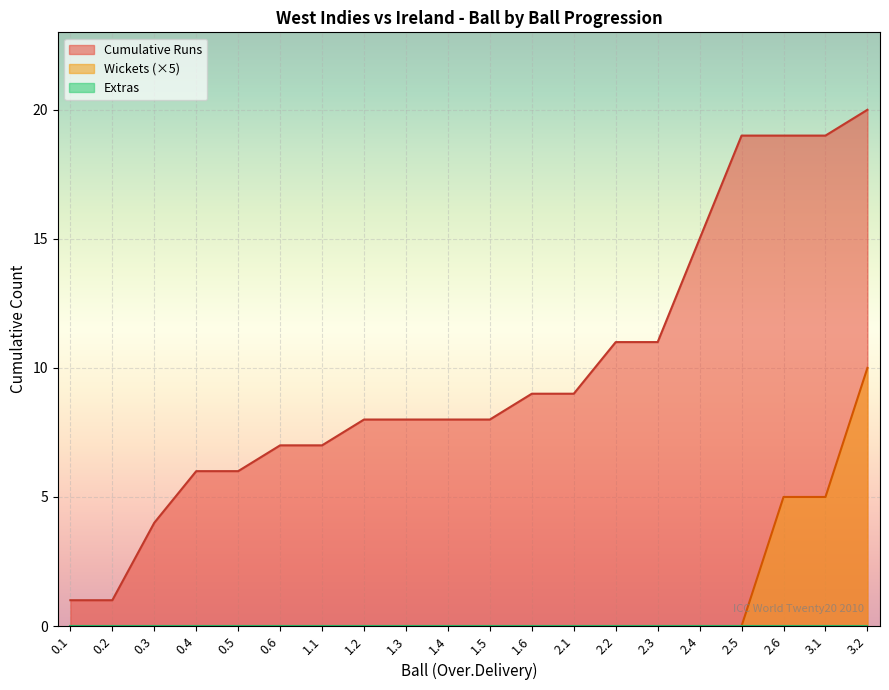

At which label is Extras closest to 0?

0.1